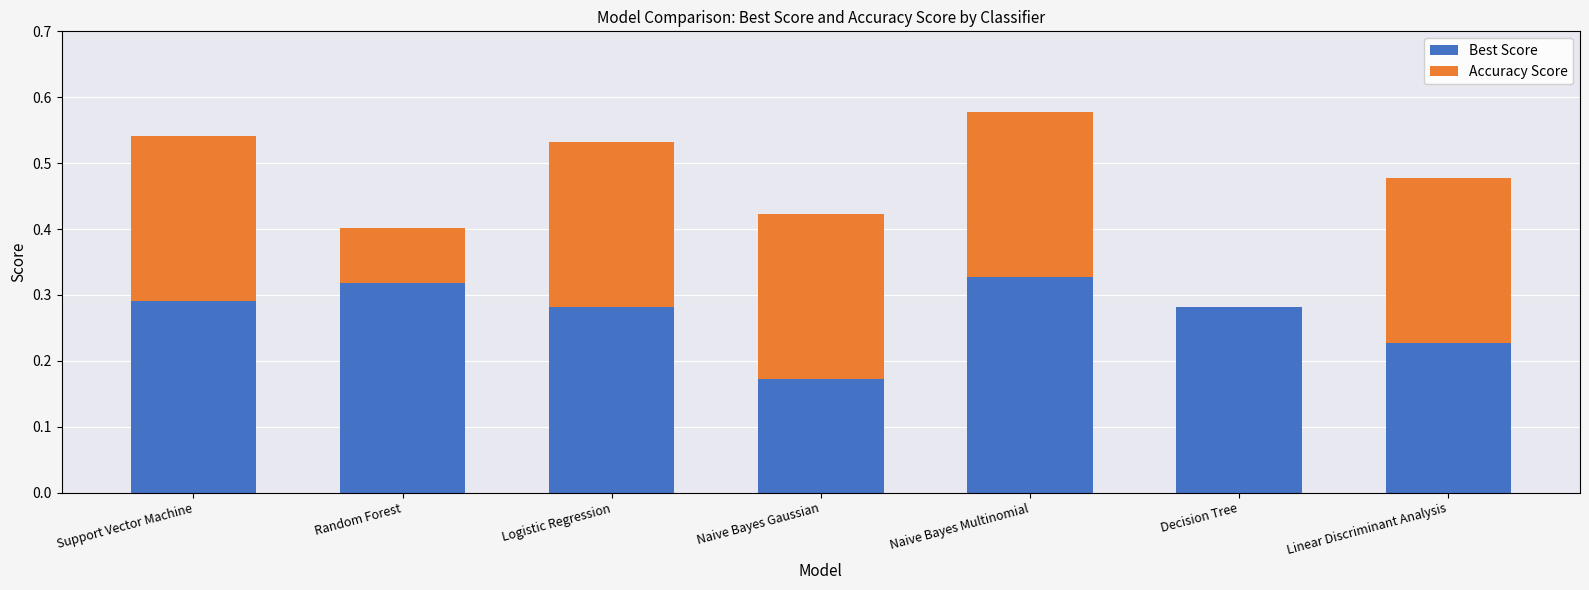

Is it true that Best Score equals 0.5 at Random Forest?

False